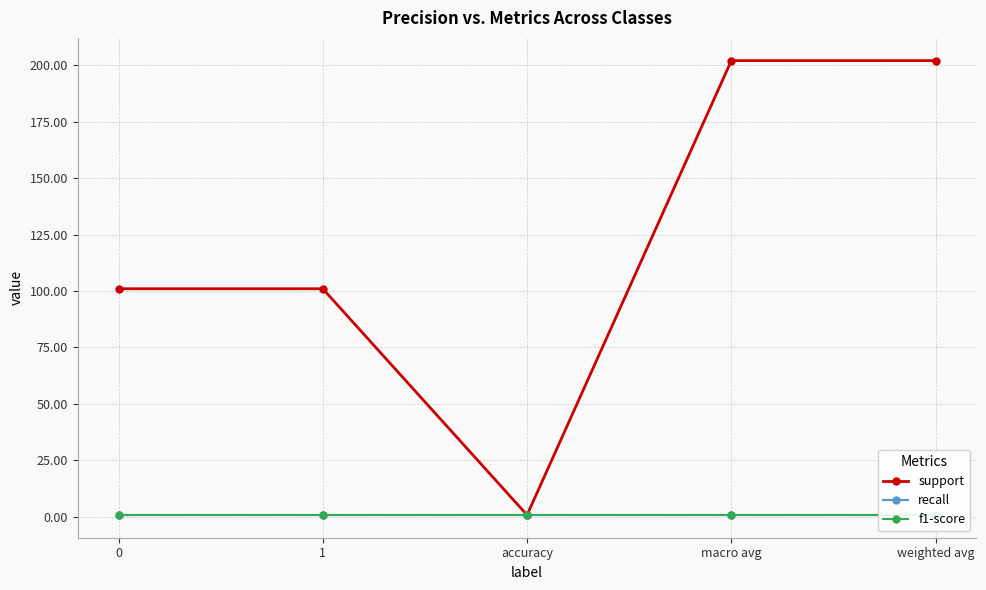

What is the sum of all recall values?

4.2